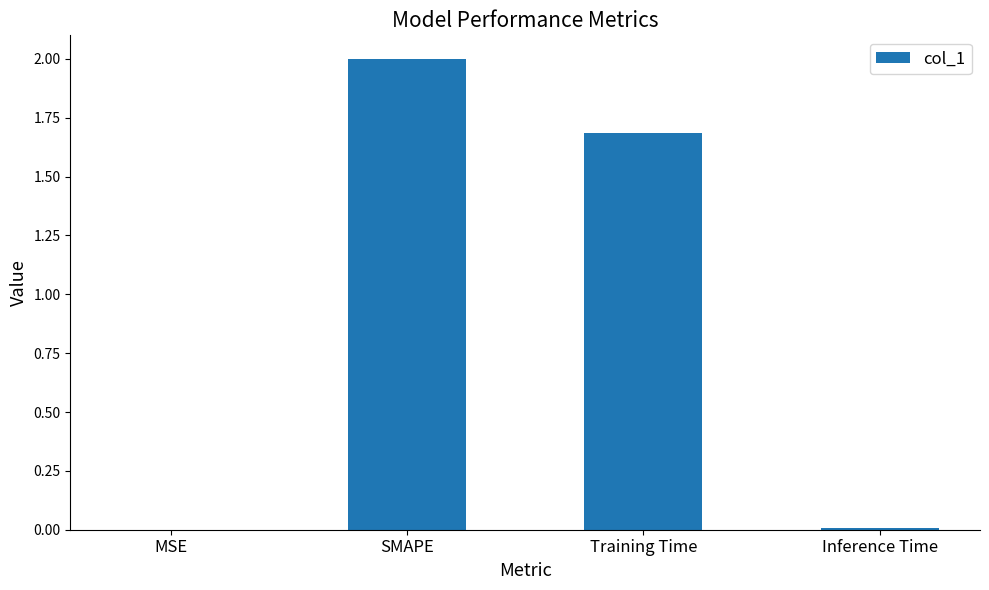

Between Training Time and MSE, which is larger?

Training Time